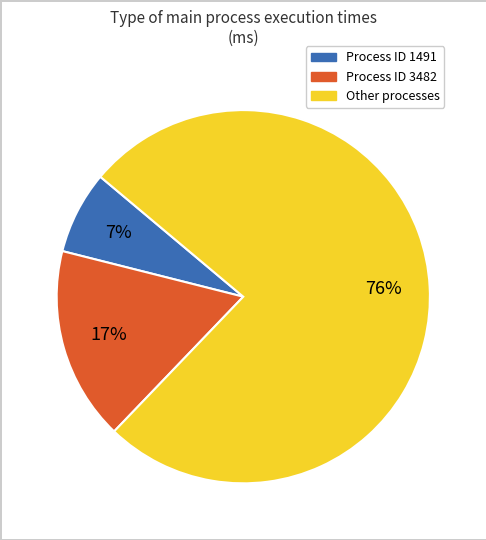

Is there a majority slice in this chart?

Yes